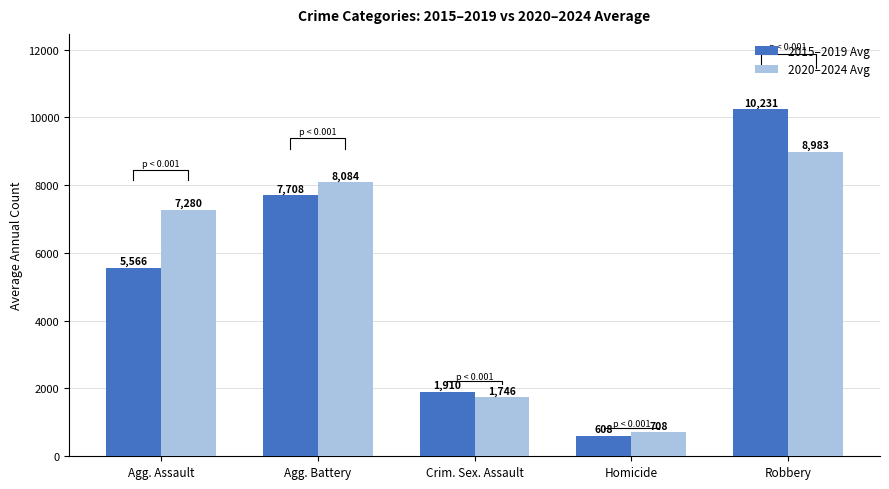

Are the bars grouped side by side (vs. stacked)?

Yes